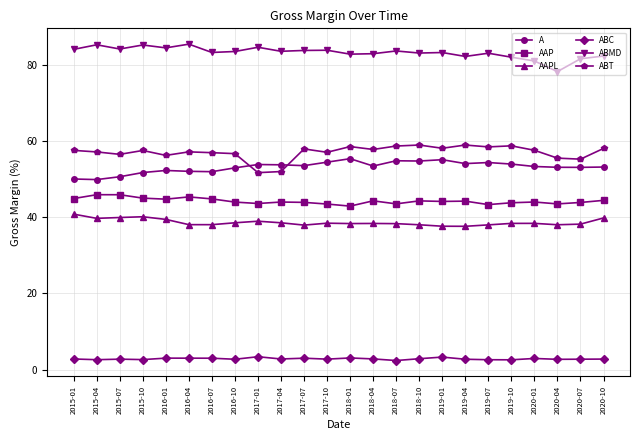

Read the AAPL value at 2017-04.

38.5